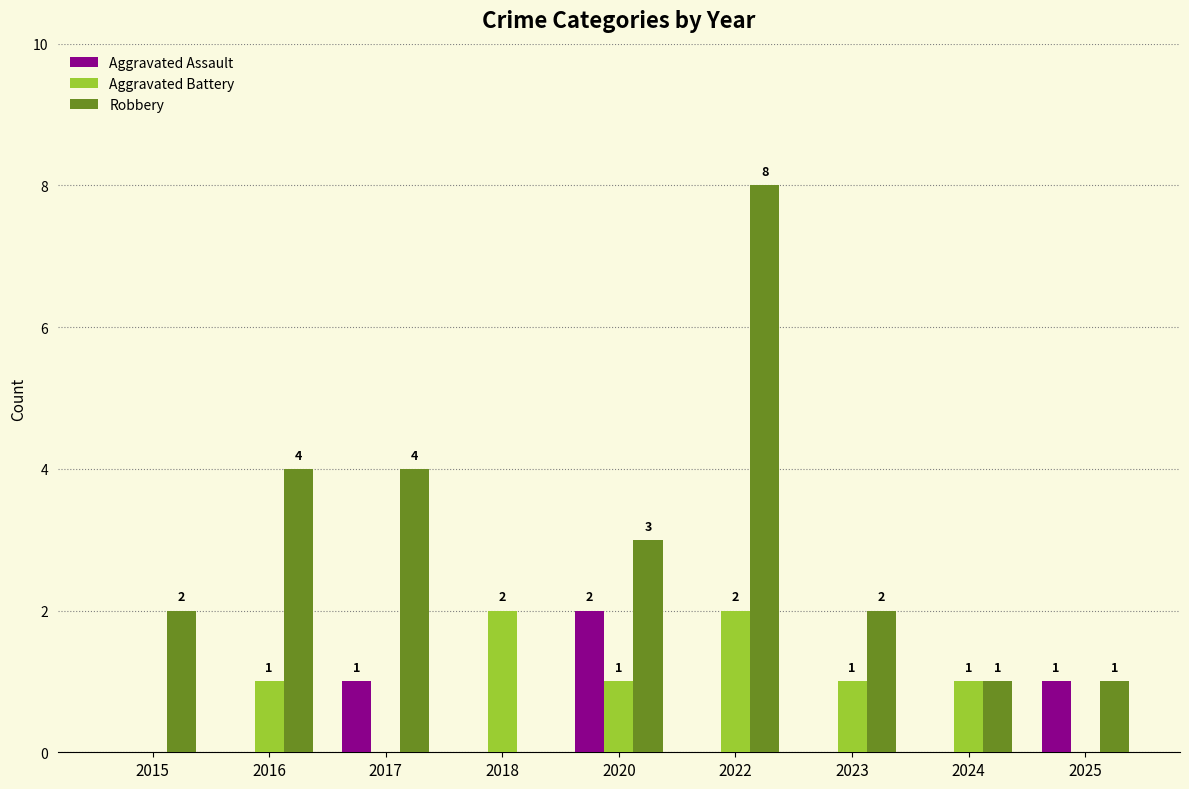

The Aggravated Battery series shows 0 at 2015. True or false?

True